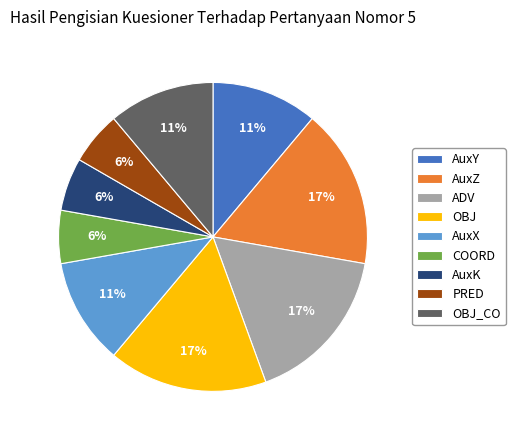

Does AuxX account for over 50% of the chart?

No